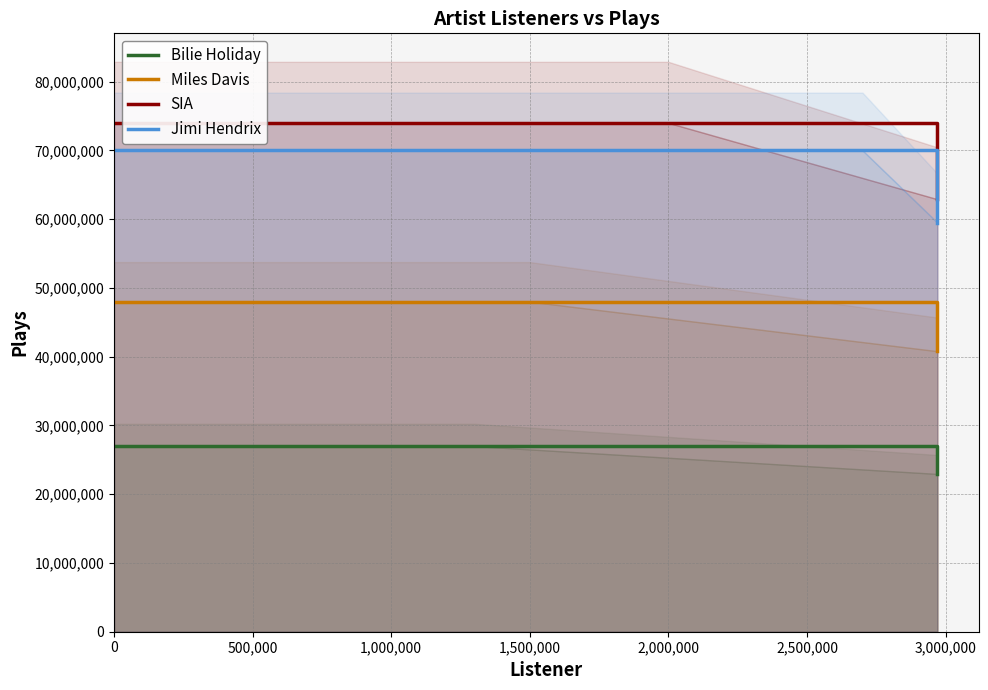

How many Jimi Hendrix values are between 59500000 and 70000000?

3